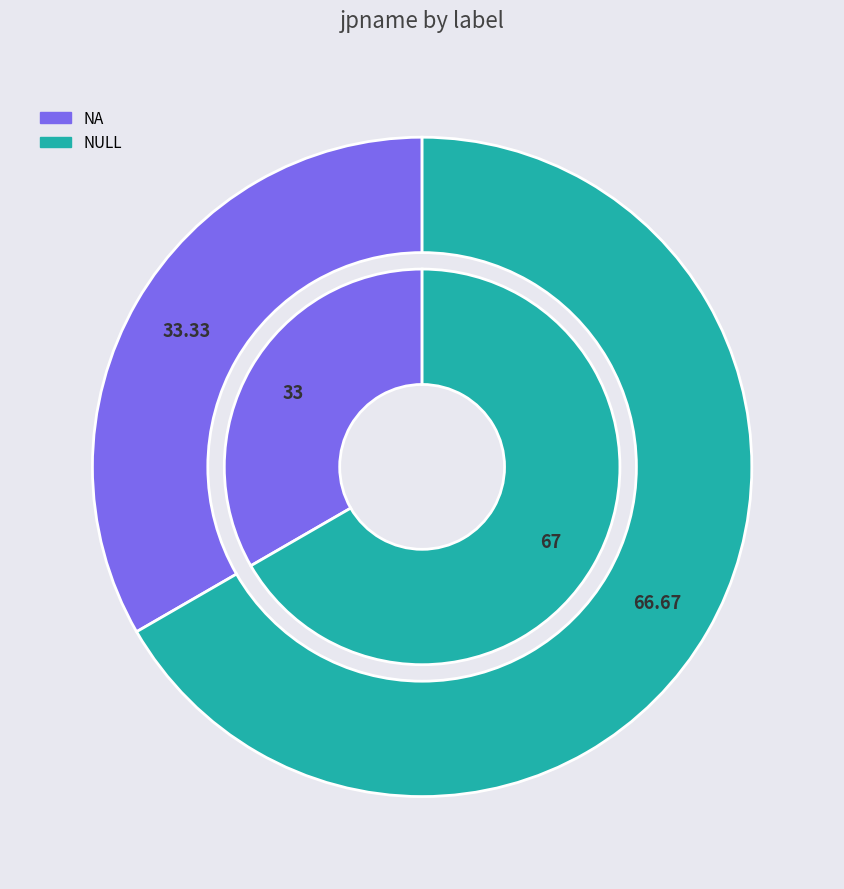

Is it true that NA is 33% of the pie?

True